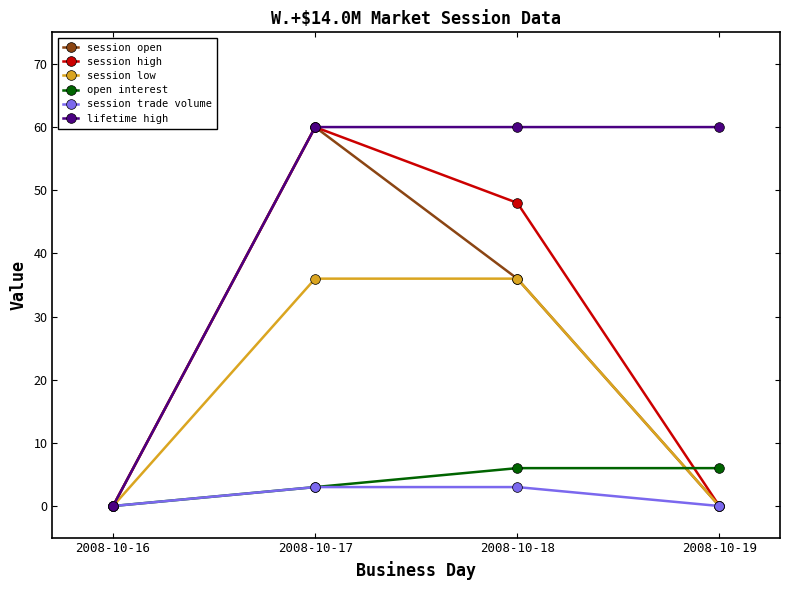

True or false: open interest has more than 1 points higher than both neighbors.

False